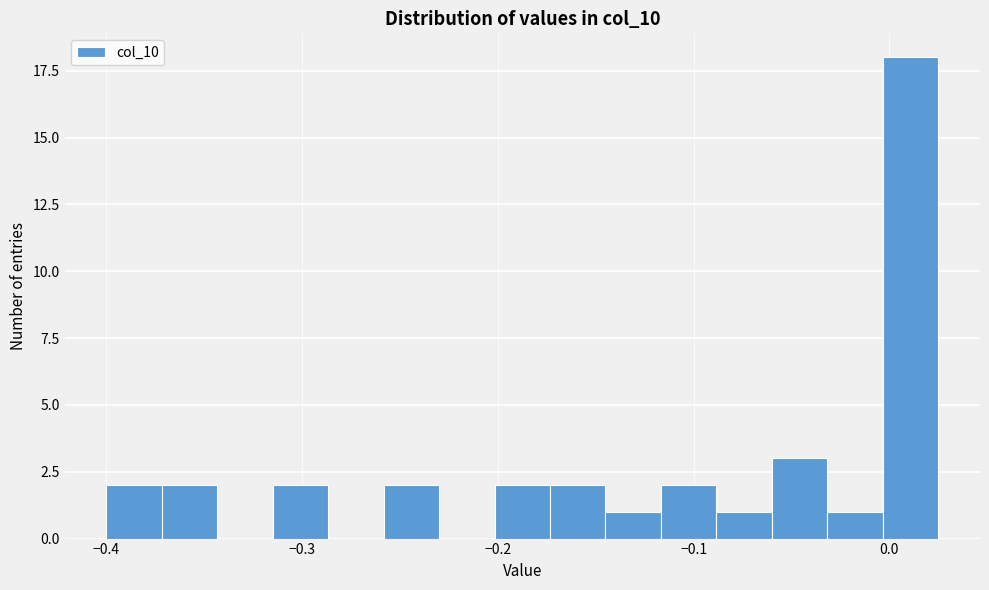

Read against the x-axis, roughly where is the centre of the tallest bar?

0.01